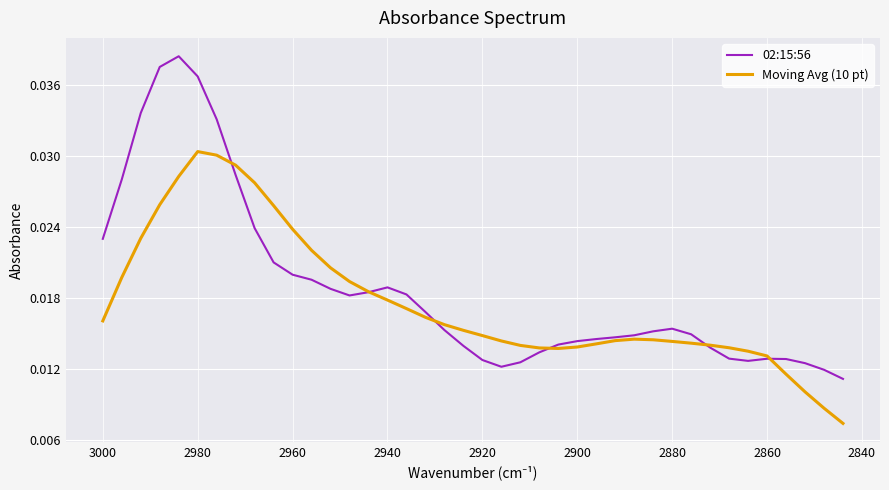

How many intersections are there between 02:15:56 and Moving Avg (10 pt)?

6